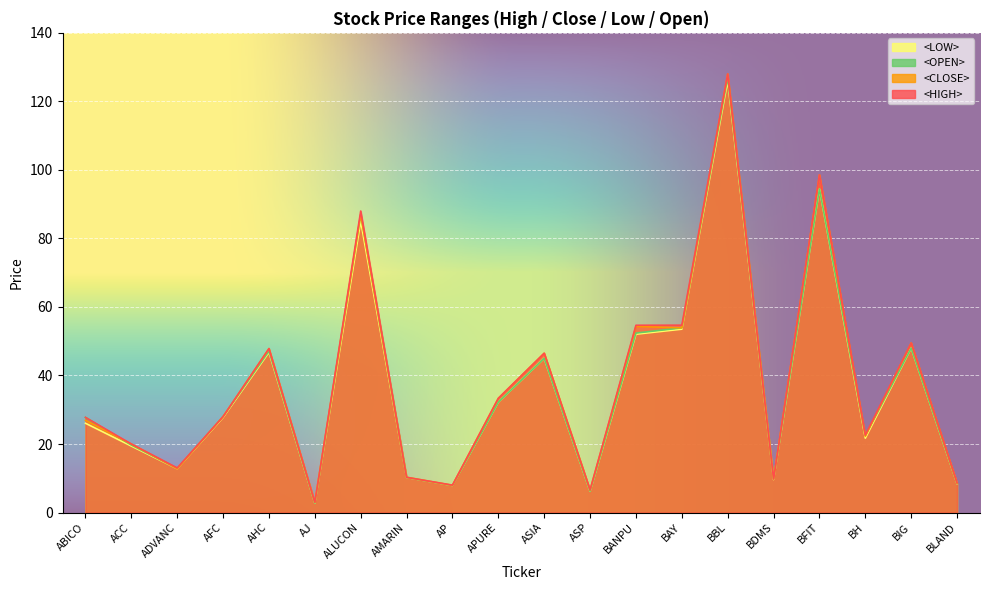

How many interior local peaks does the <HIGH> series have?

6